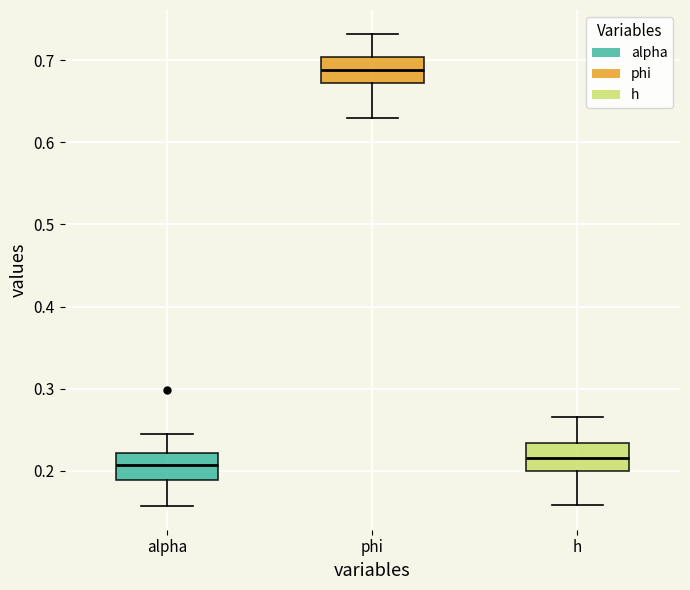

Reading left to right, transcribe this box plot: for each box, give where its median line is, the range the box spans, and where its two whiskers end, as read against the y-axis. The values are not printed on the chart, so give them approximately, as read against the axis.

alpha: median 0.21, box 0.19 to 0.22, whiskers 0.16 to 0.25
phi: median 0.69, box 0.67 to 0.70, whiskers 0.63 to 0.73
h: median 0.22, box 0.20 to 0.23, whiskers 0.16 to 0.27